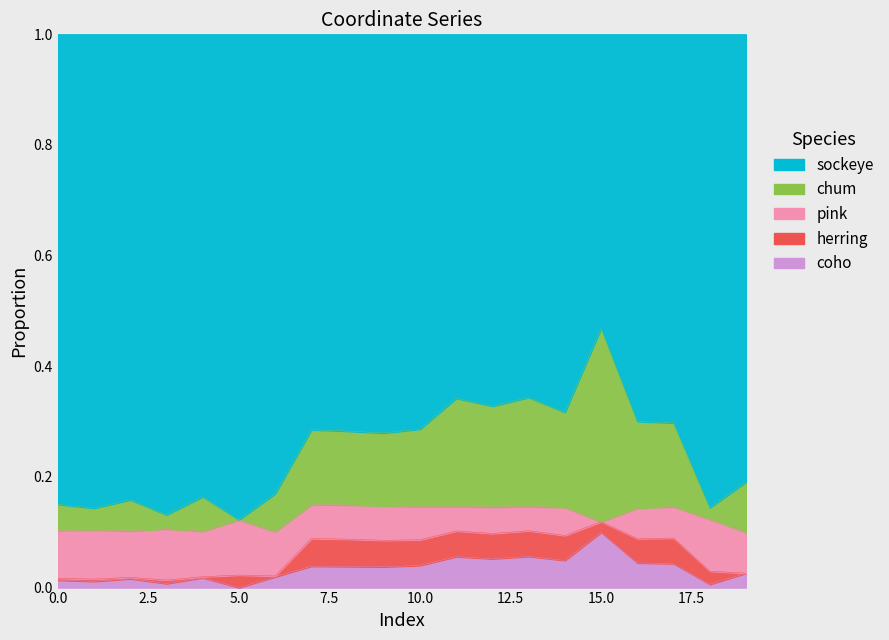

True or false: y and x intersect in this chart.

False